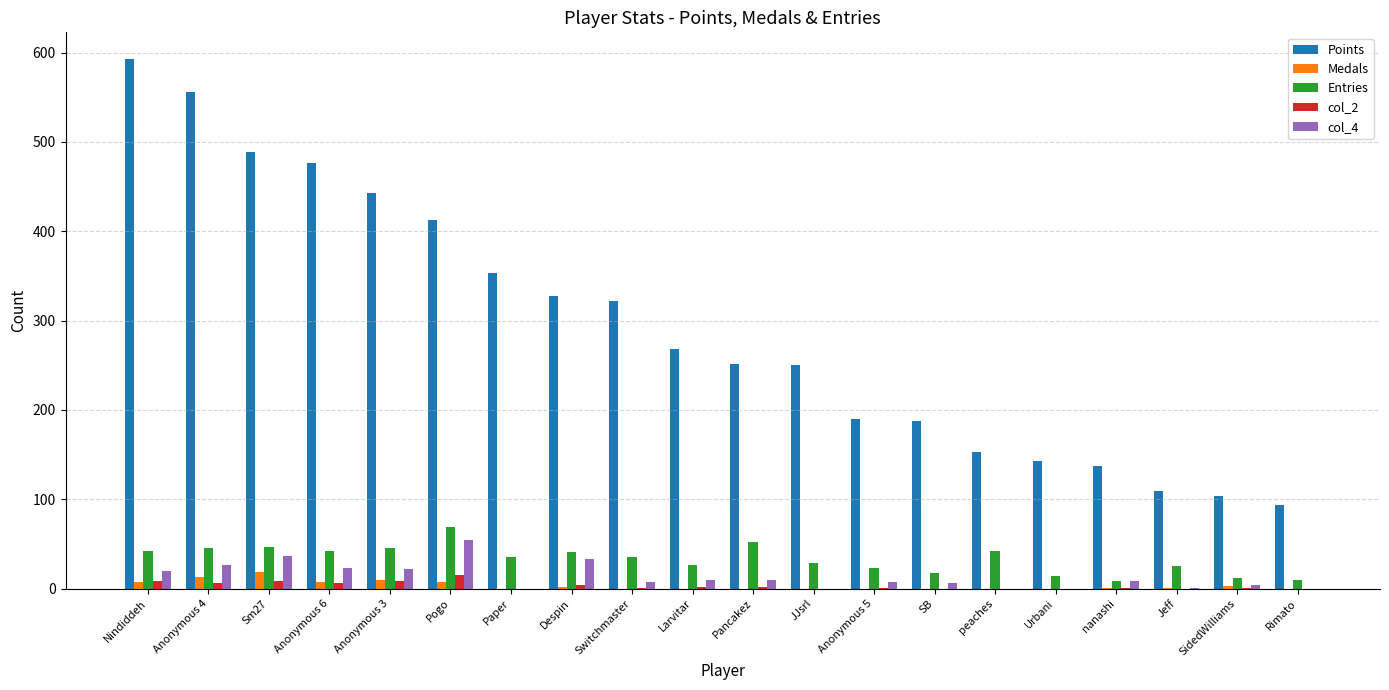

True or false: Entries has a value of 25 at Jeff.

True